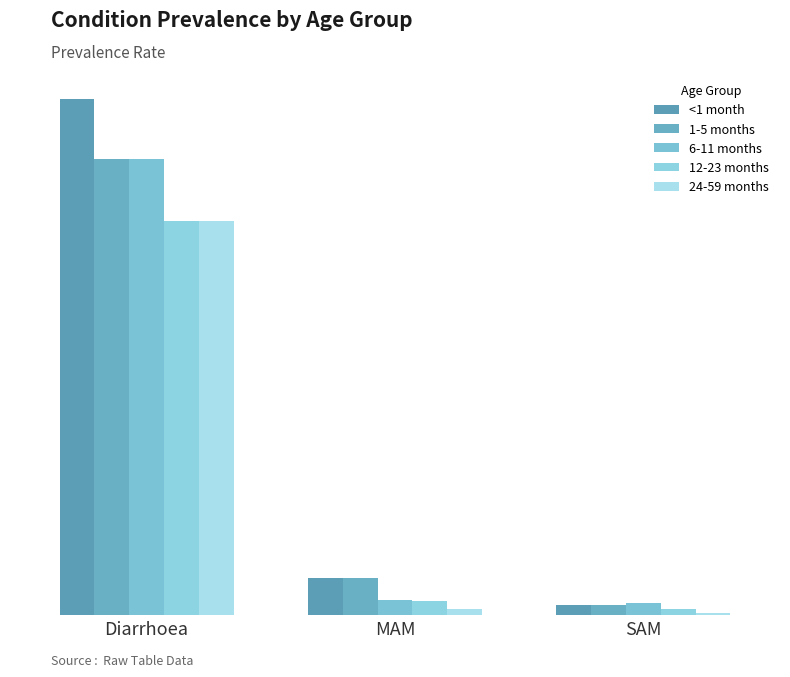

Which label corresponds to the smallest value in the chart?

SAM